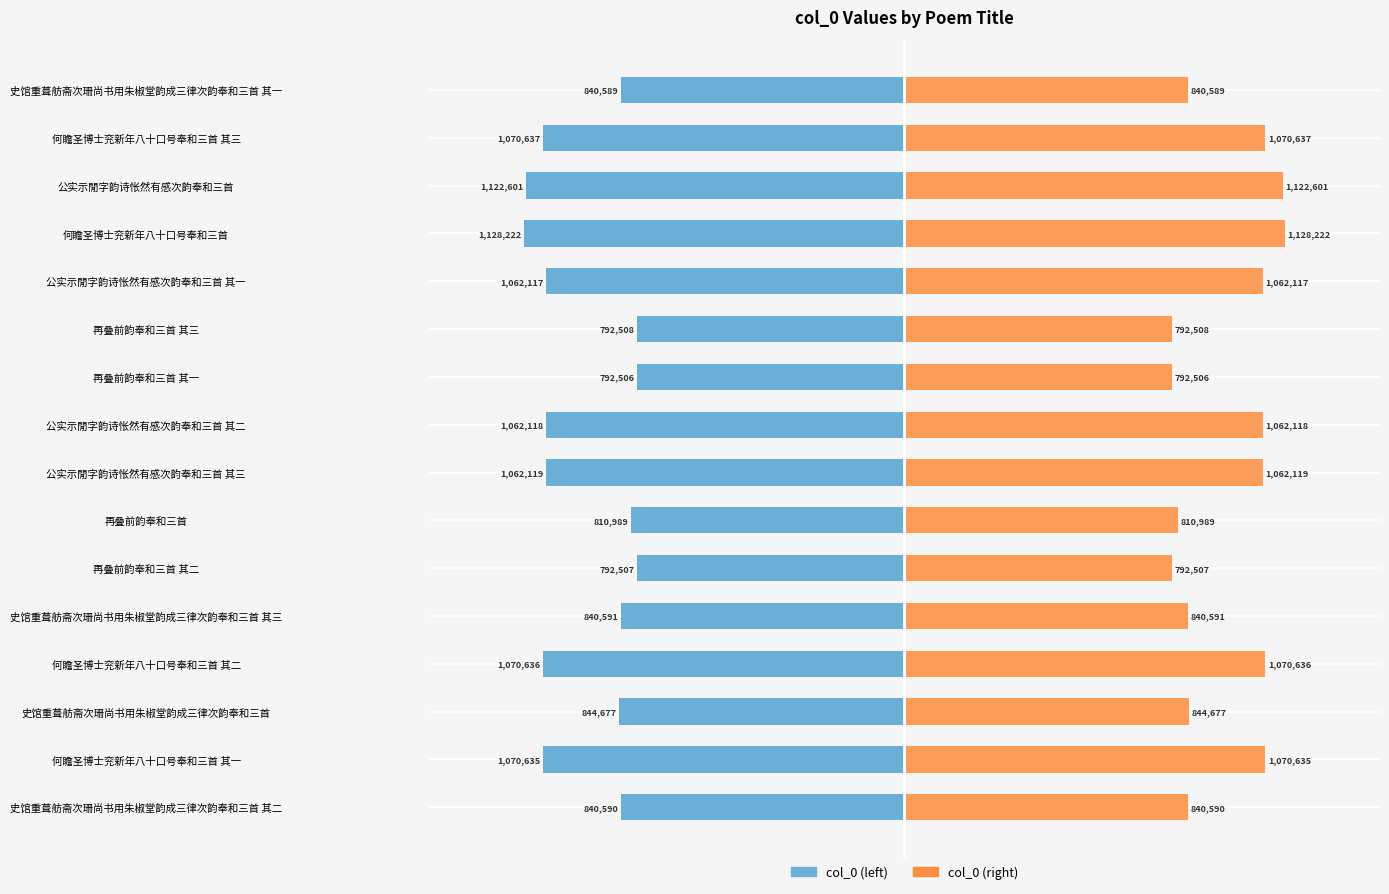

What is the sum of all col_0 (right) values?

15204042